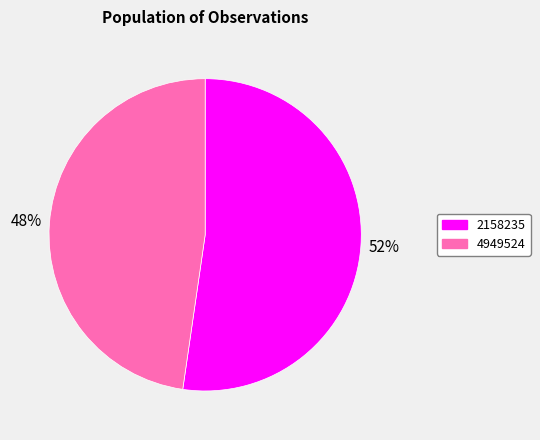

What percentage is the 4949524 slice, to the nearest percent?

48%